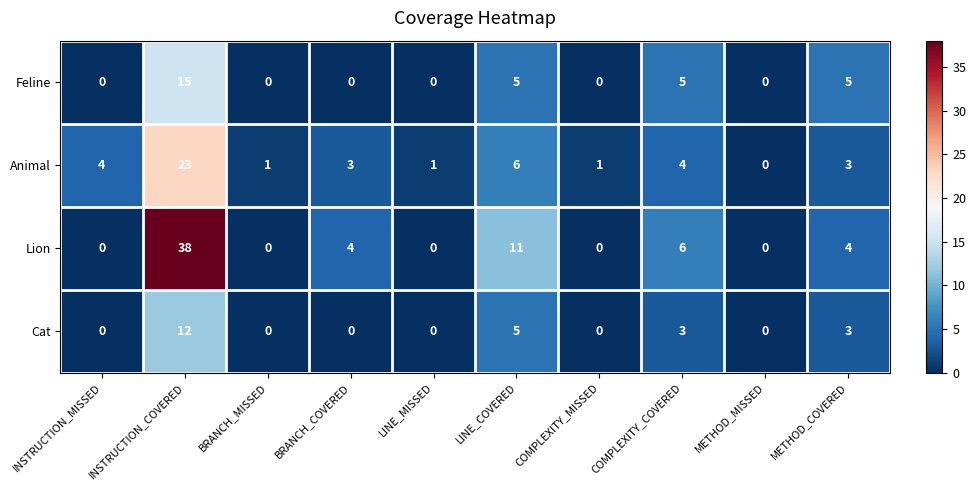

At which label does Animal reach its peak?

INSTRUCTION_COVERED